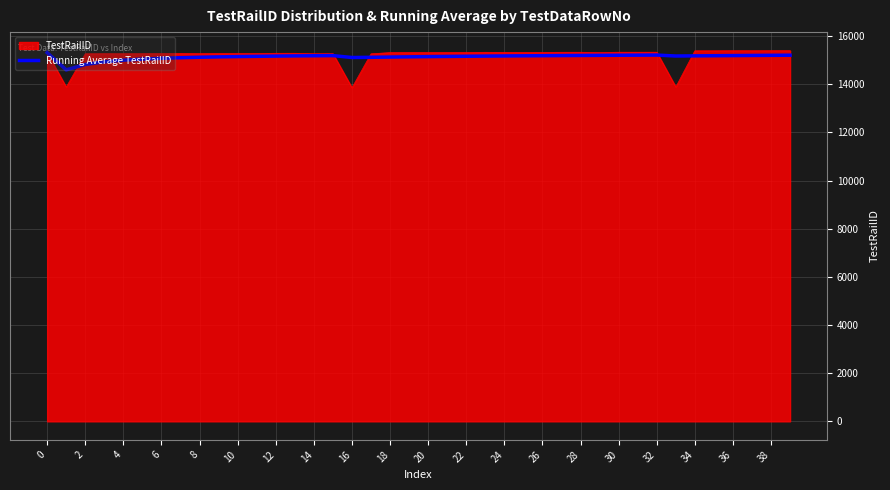

What is the greatest value displayed?

15397.0